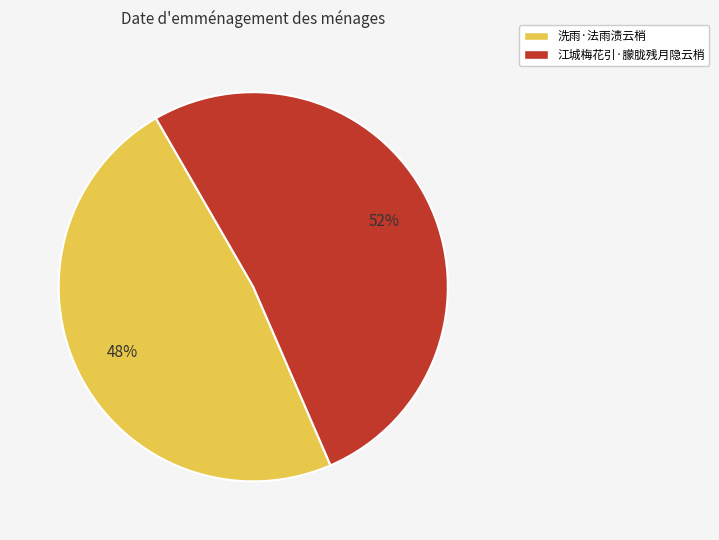

The 洗雨·法雨渍云梢 slice represents 40% of the pie. True or false?

False